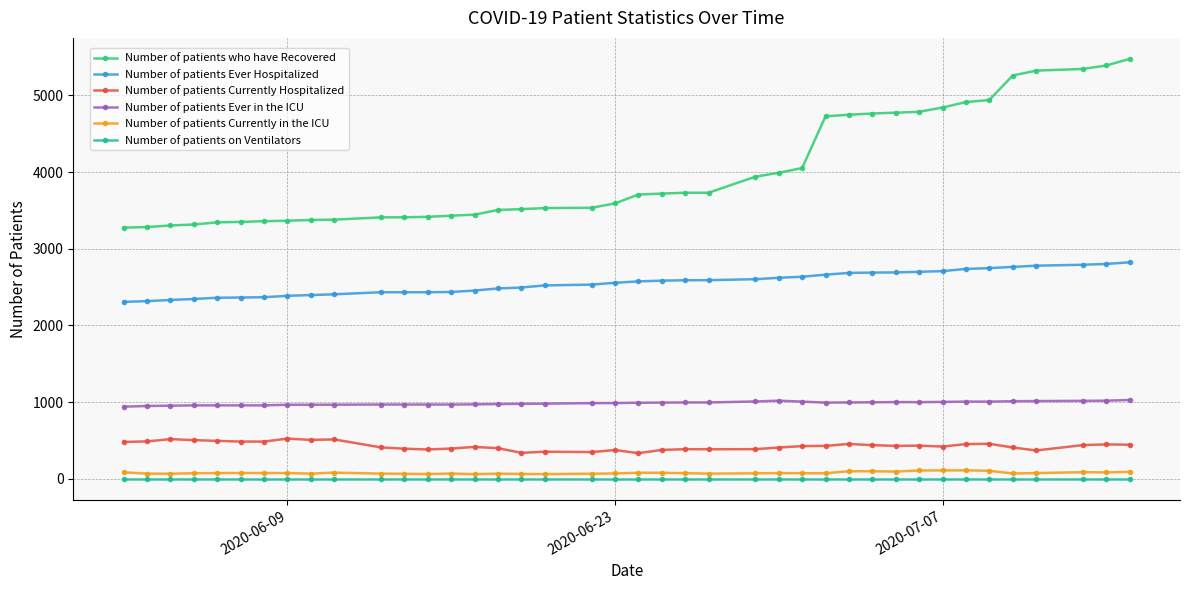

Which series has the widest spread of values?

Number of patients who have Recovered